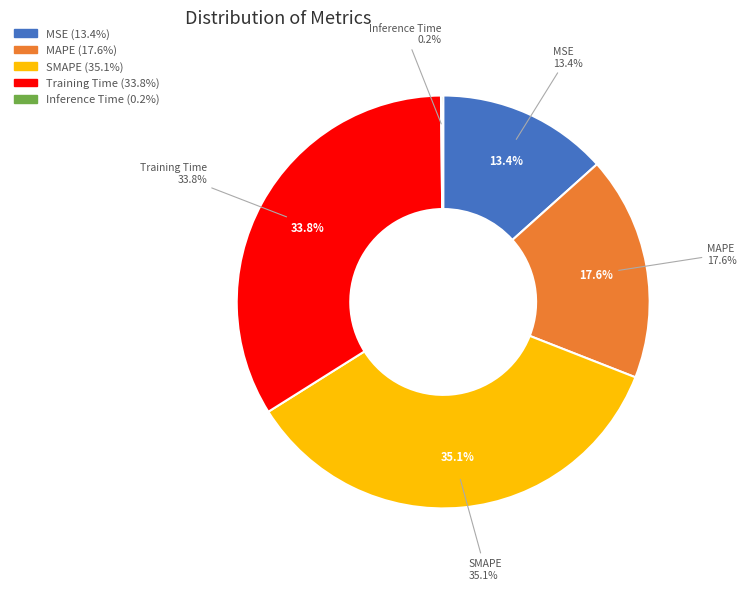

How many segments does this pie chart have?

5